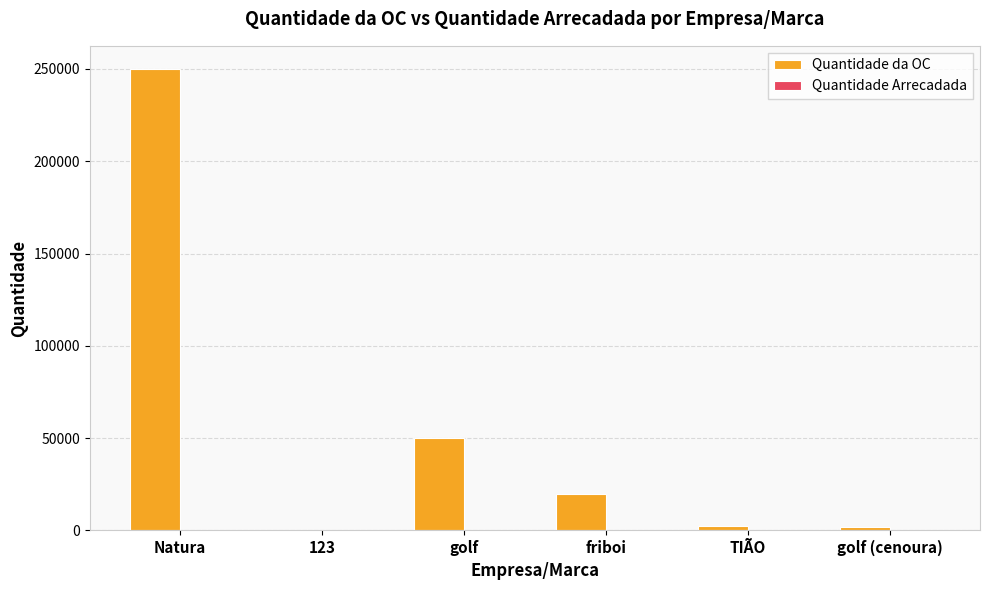

Which label corresponds to the largest value in the chart?

Natura